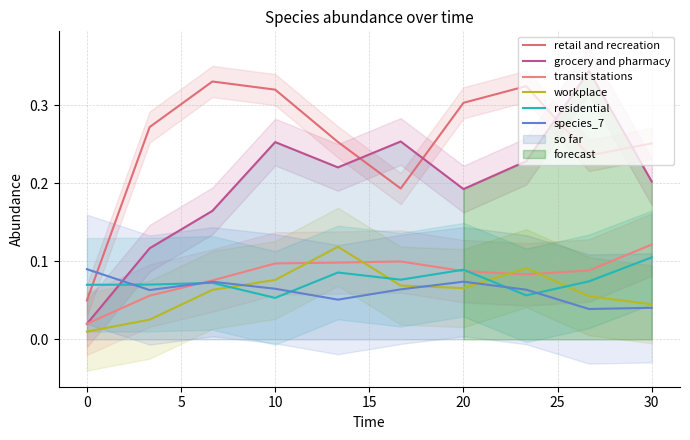

Reading right to left, extract all data points from this chart.

retail and recreation: 0.3	0.2	0.3	0.3	0.2	0.3	0.3	0.3	0.3	0.1
grocery and pharmacy: 0.2	0.3	0.2	0.2	0.3	0.2	0.3	0.2	0.1	0.0
transit stations: 0.1	0.1	0.1	0.1	0.1	0.1	0.1	0.1	0.1	0.0
workplace: 0.0	0.1	0.1	0.1	0.1	0.1	0.1	0.1	0.0	0.0
residential: 0.1	0.1	0.1	0.1	0.1	0.1	0.1	0.1	0.1	0.1
species_7: 0.0	0.0	0.1	0.1	0.1	0.1	0.1	0.1	0.1	0.1